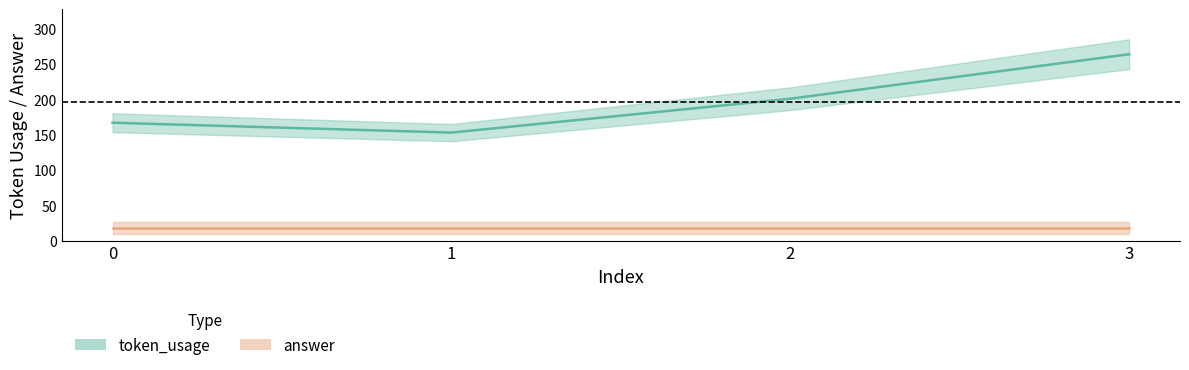

What is the value of the token_usage point at the 2nd from the left?

153